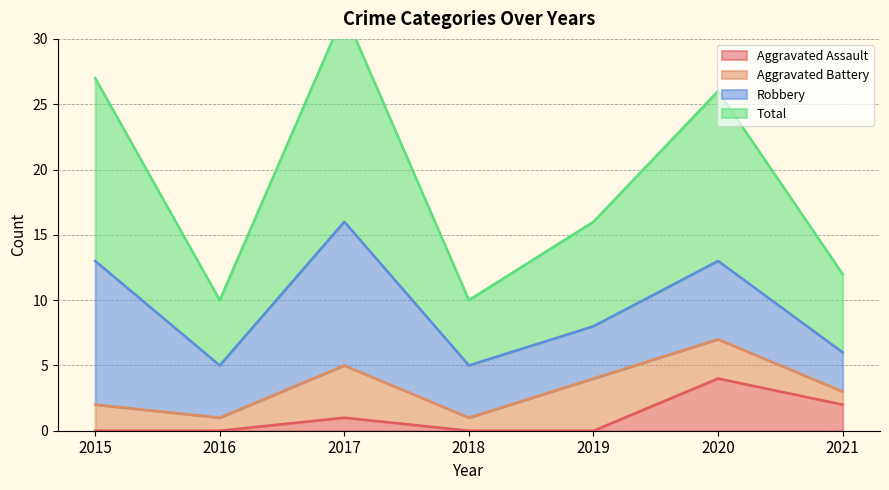

In Total, how many points are lower than both neighbors (excluding endpoints)?

2